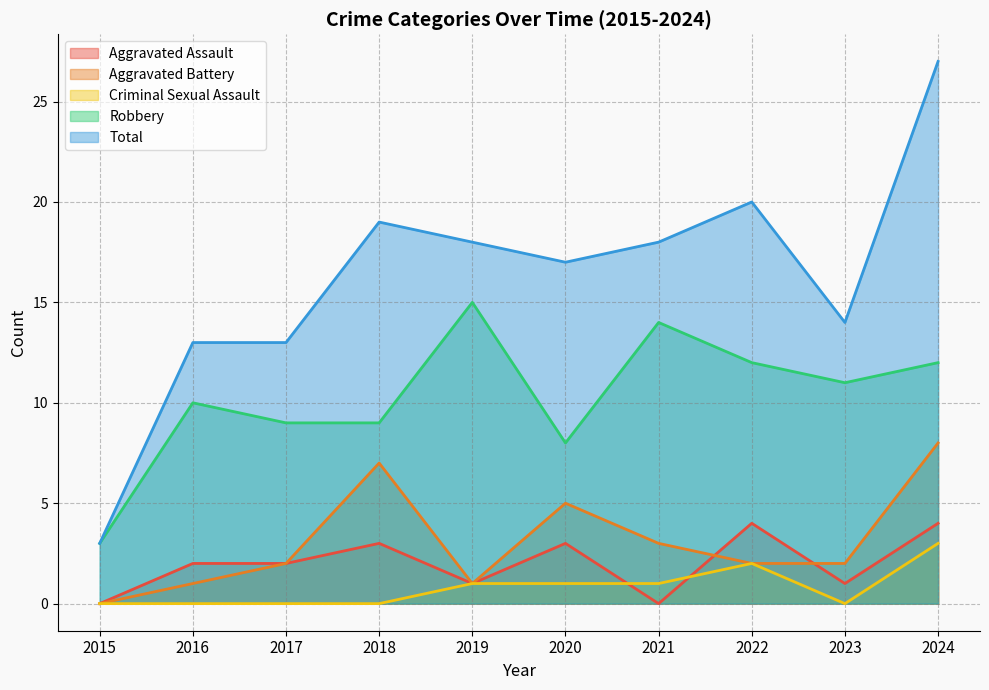

Reading left to right, list all the values displayed in this chart.

Aggravated Assault: 2015=0	2016=2	2017=2	2018=3	2019=1	2020=3	2021=0	2022=4	2023=1	2024=4
Aggravated Battery: 2015=0	2016=1	2017=2	2018=7	2019=1	2020=5	2021=3	2022=2	2023=2	2024=8
Criminal Sexual Assault: 2015=0	2016=0	2017=0	2018=0	2019=1	2020=1	2021=1	2022=2	2023=0	2024=3
Robbery: 2015=3	2016=10	2017=9	2018=9	2019=15	2020=8	2021=14	2022=12	2023=11	2024=12
Total: 2015=3	2016=13	2017=13	2018=19	2019=18	2020=17	2021=18	2022=20	2023=14	2024=27